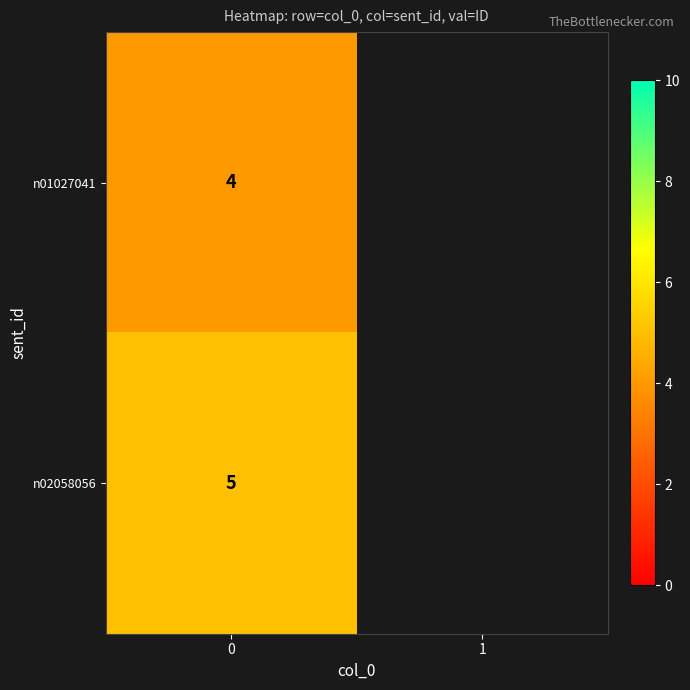

Between 0 and 1, which is larger?

1